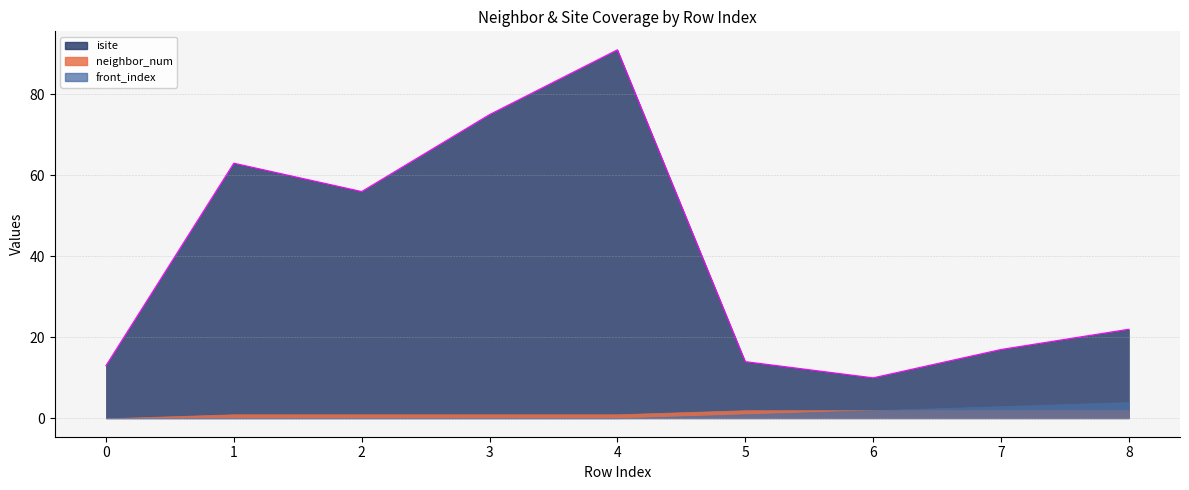

What is the sum of all front_index values?

10